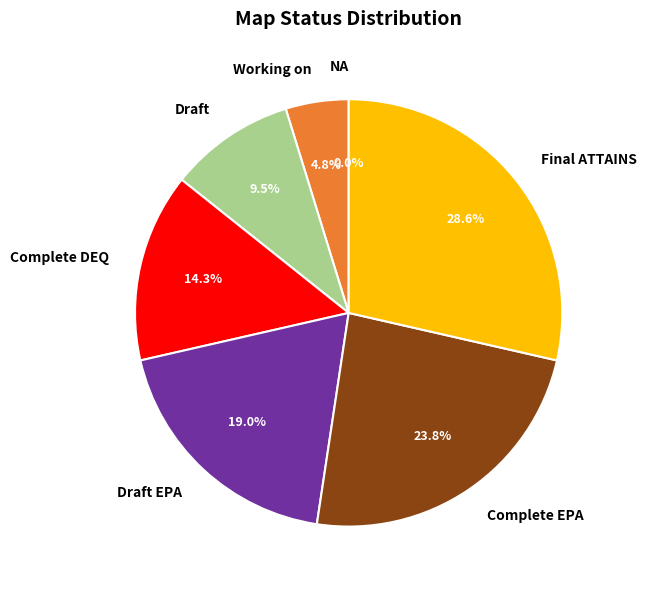

What is the total percentage of Final ATTAINS and Complete EPA?

52.4%